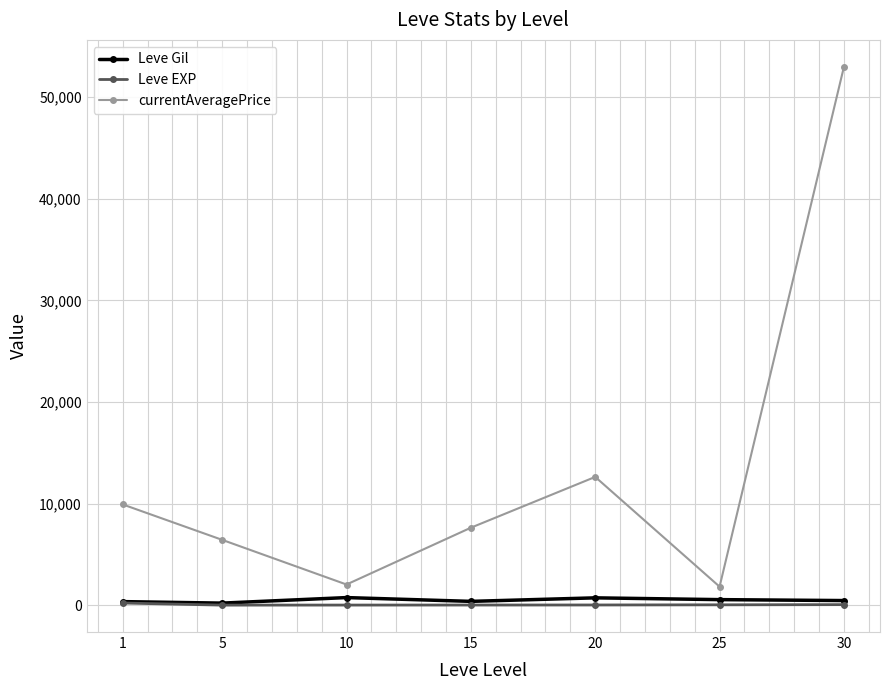

What is the highest value of the currentAveragePrice series?

52988.8